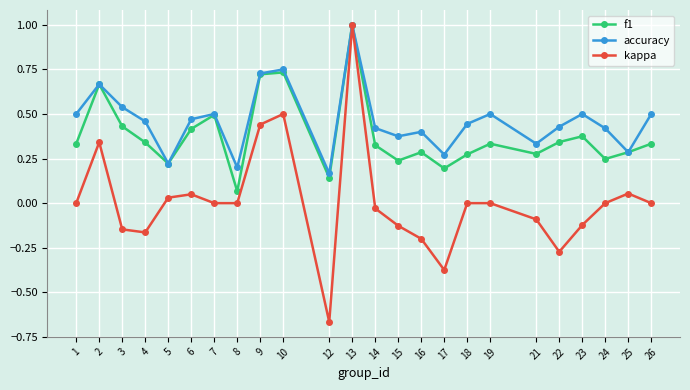

List the series in order of their overall mean, highest first.

accuracy, f1, kappa